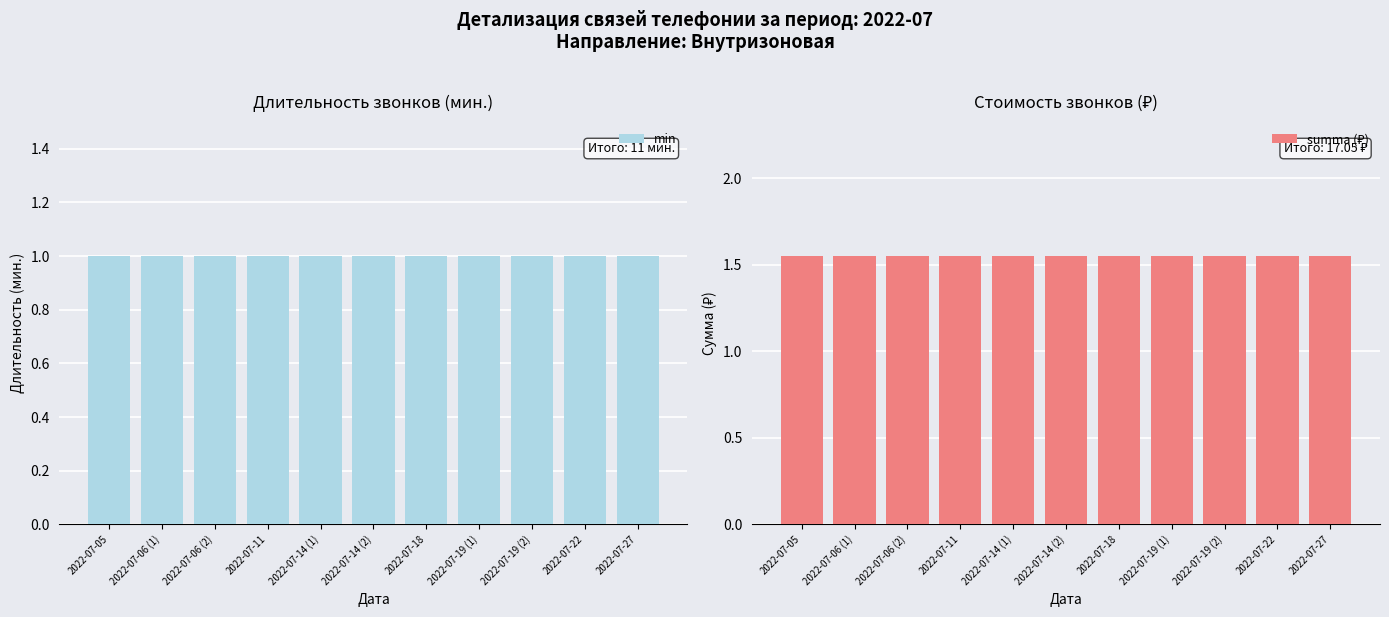

Which series has the widest spread of values?

min